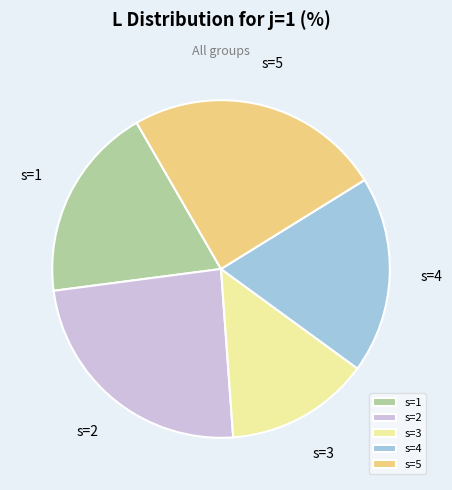

The s=1 slice represents 26% of the pie. True or false?

False